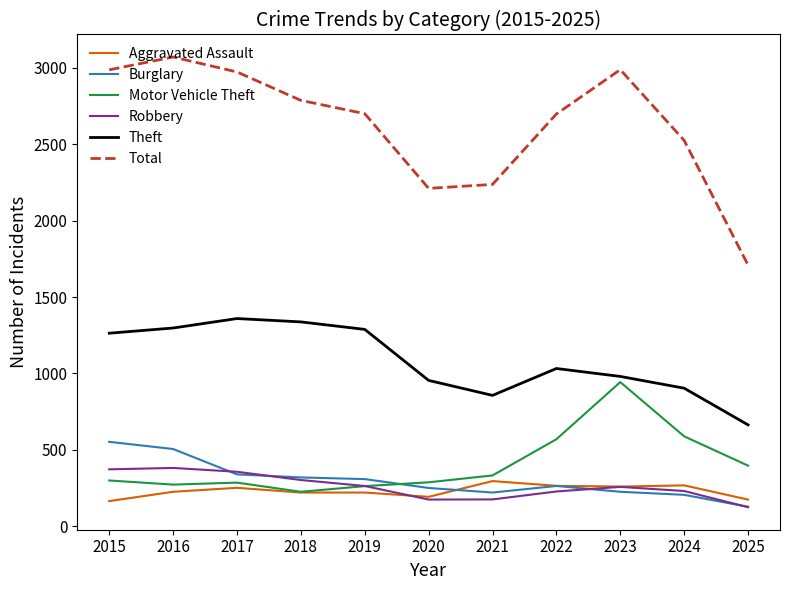

Which category has the highest value in the Motor Vehicle Theft series?

2023